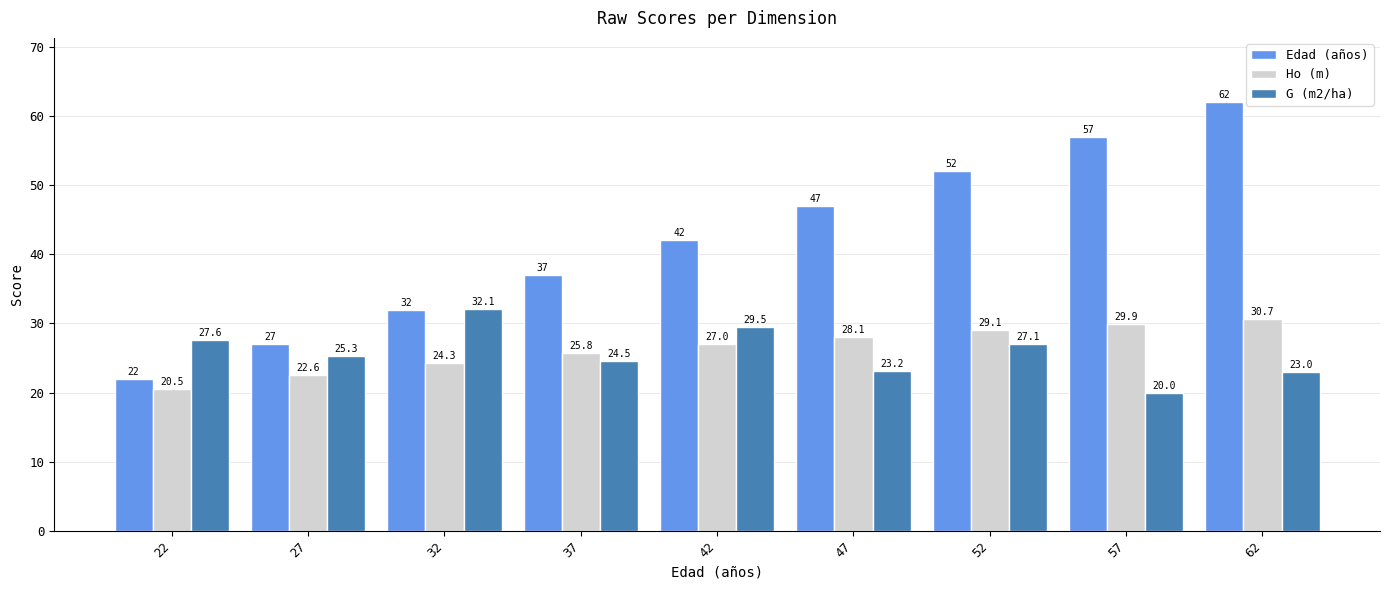

How many data points in G (m2/ha) are less than 25?

4